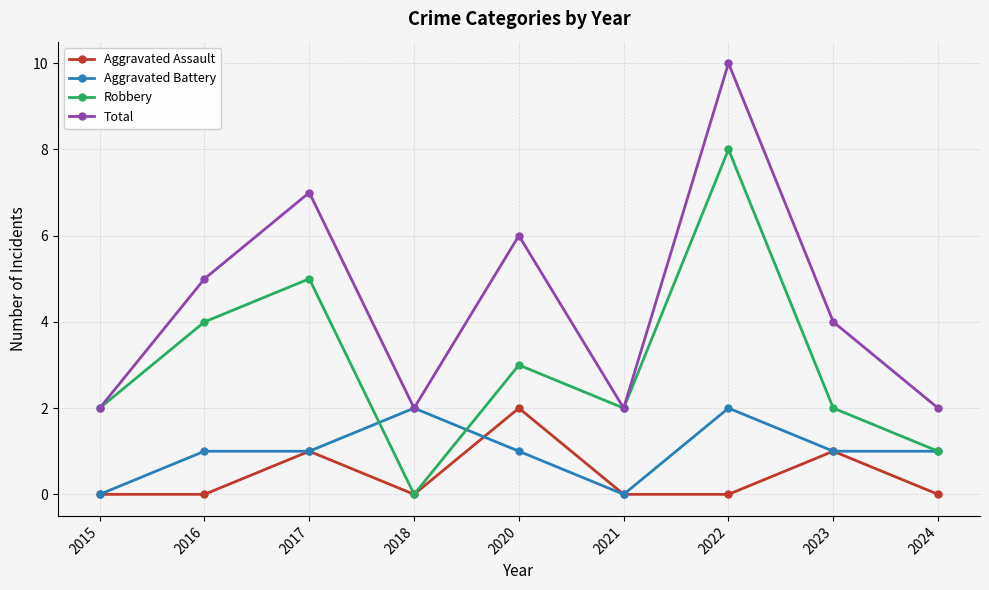

Reading left to right, transcribe all the data shown in this chart.

Aggravated Assault: 2015=0	2016=0	2017=1	2018=0	2020=2	2021=0	2022=0	2023=1	2024=0
Aggravated Battery: 2015=0	2016=1	2017=1	2018=2	2020=1	2021=0	2022=2	2023=1	2024=1
Robbery: 2015=2	2016=4	2017=5	2018=0	2020=3	2021=2	2022=8	2023=2	2024=1
Total: 2015=2	2016=5	2017=7	2018=2	2020=6	2021=2	2022=10	2023=4	2024=2